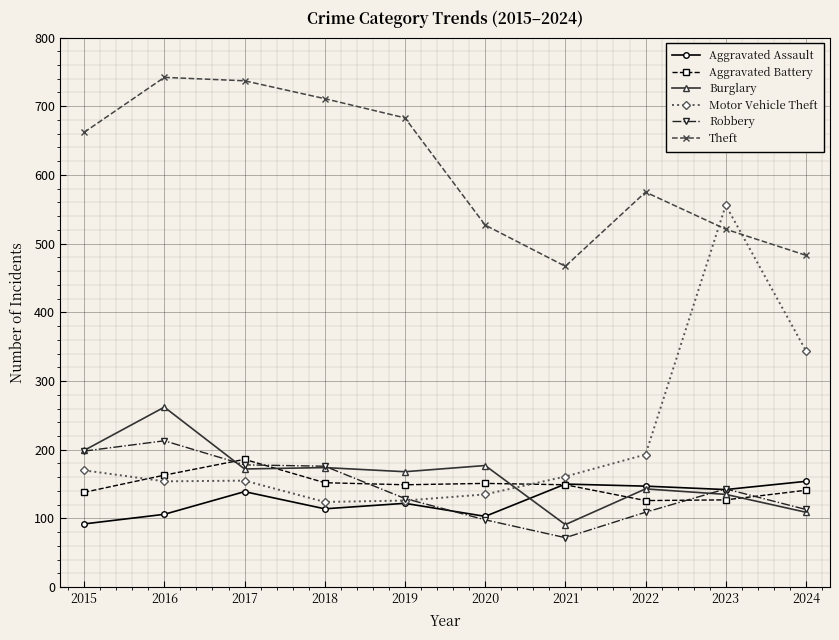

What is the value of the Motor Vehicle Theft point at the 9th from the left?

556